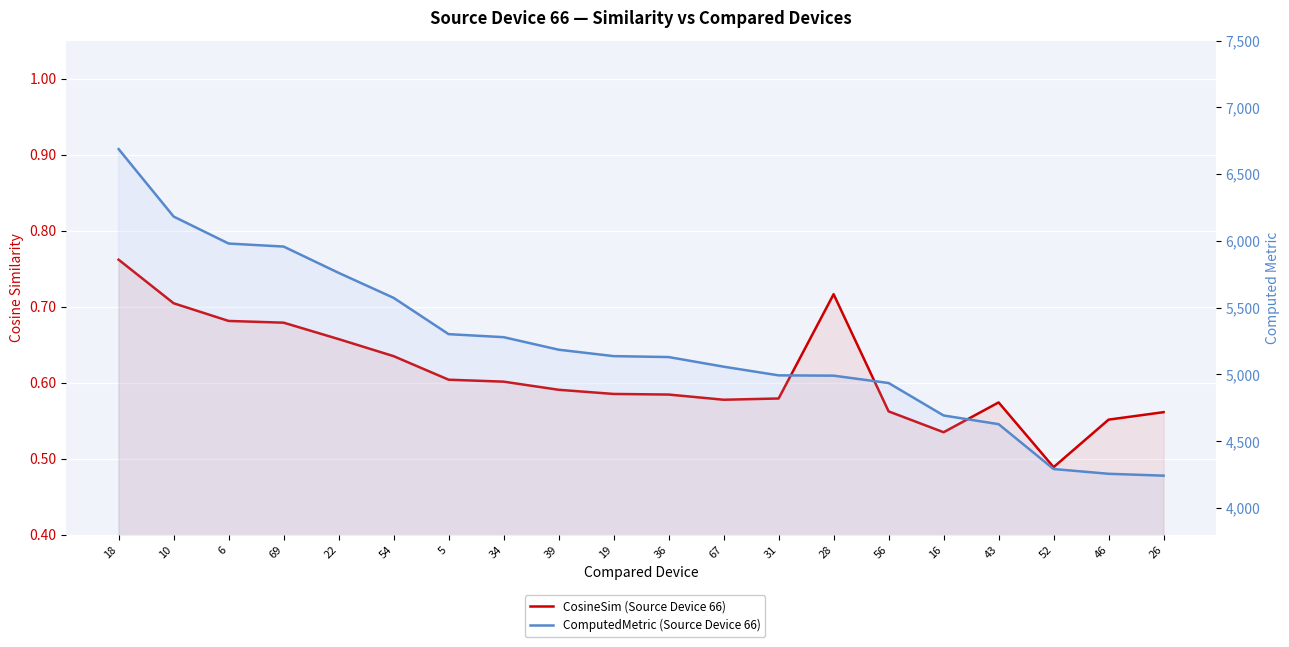

Between 10 and 19, which series saw the biggest shift?

ComputedMetric (Source Device 66)